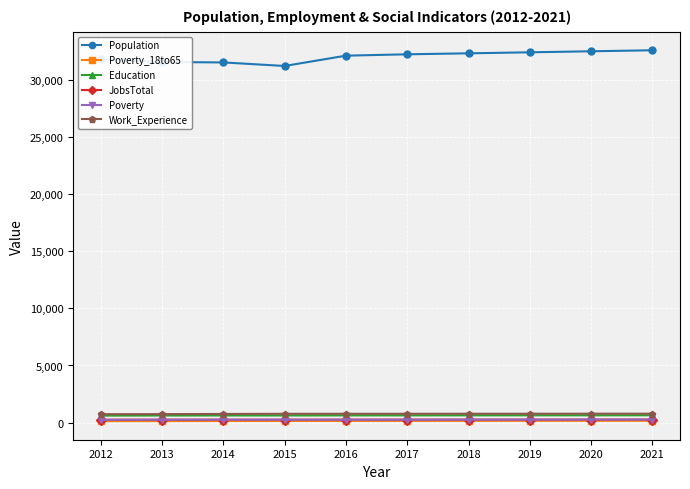

What is the difference between the maximum and minimum values in the JobsTotal series?

14